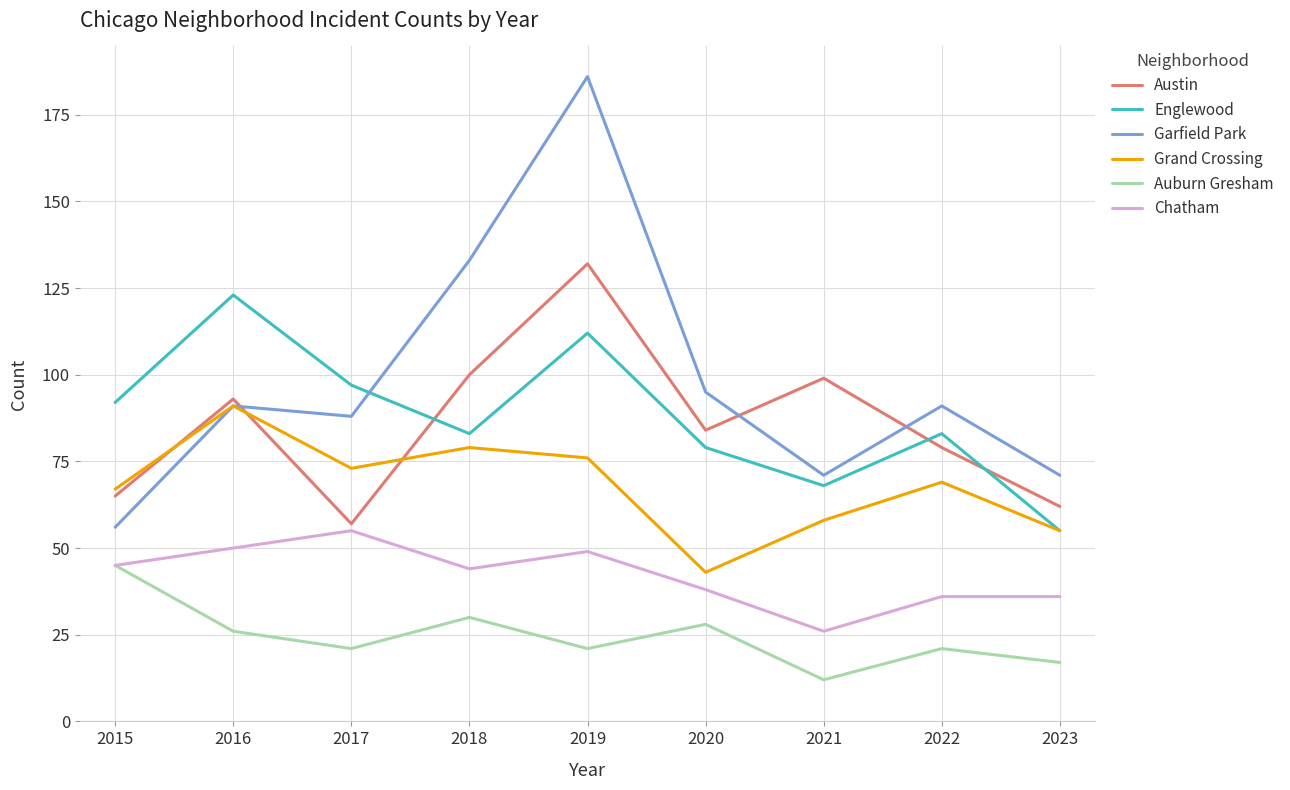

What are all the series names shown in the legend?

Austin, Englewood, Garfield Park, Grand Crossing, Auburn Gresham, Chatham